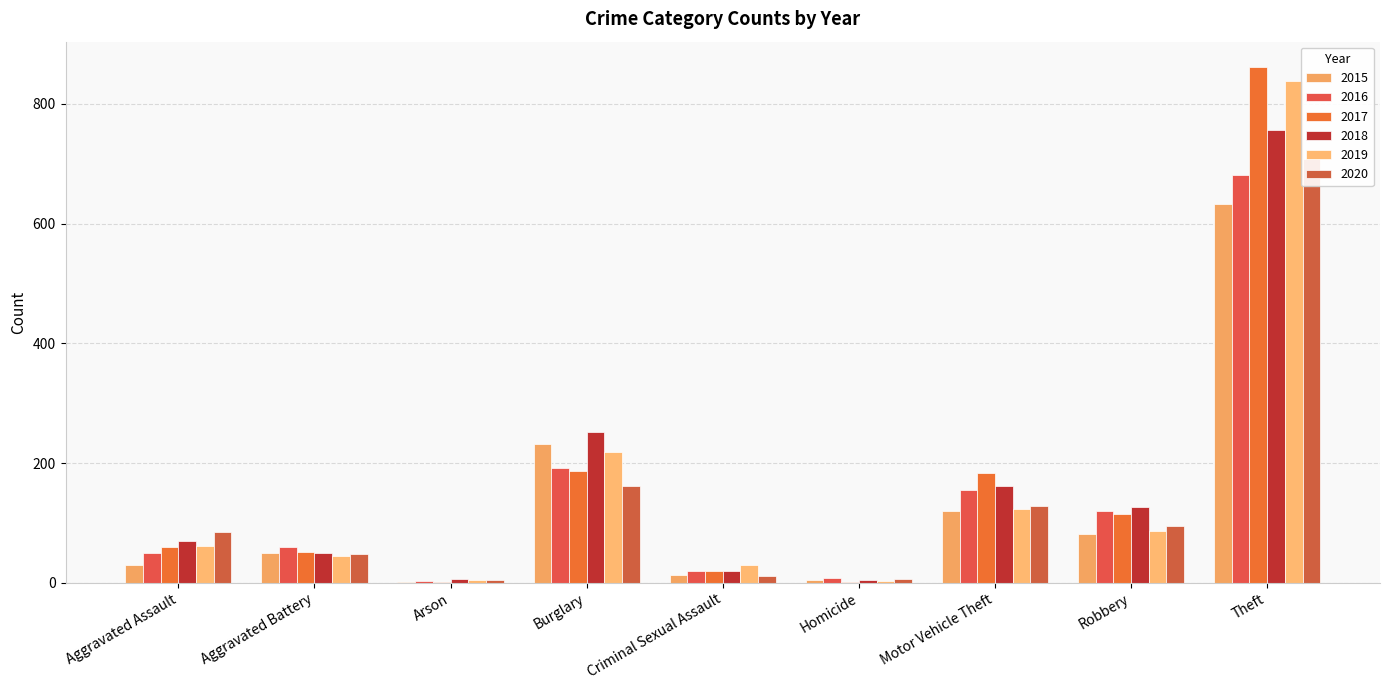

List the labels in order of 2019 value, smallest first.

Homicide, Arson, Criminal Sexual Assault, Aggravated Battery, Aggravated Assault, Robbery, Motor Vehicle Theft, Burglary, Theft